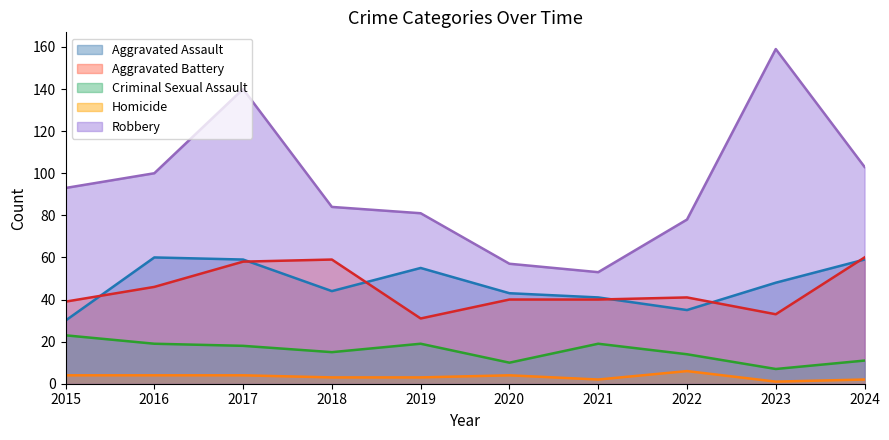

How many values in the Criminal Sexual Assault series are below 18?

5